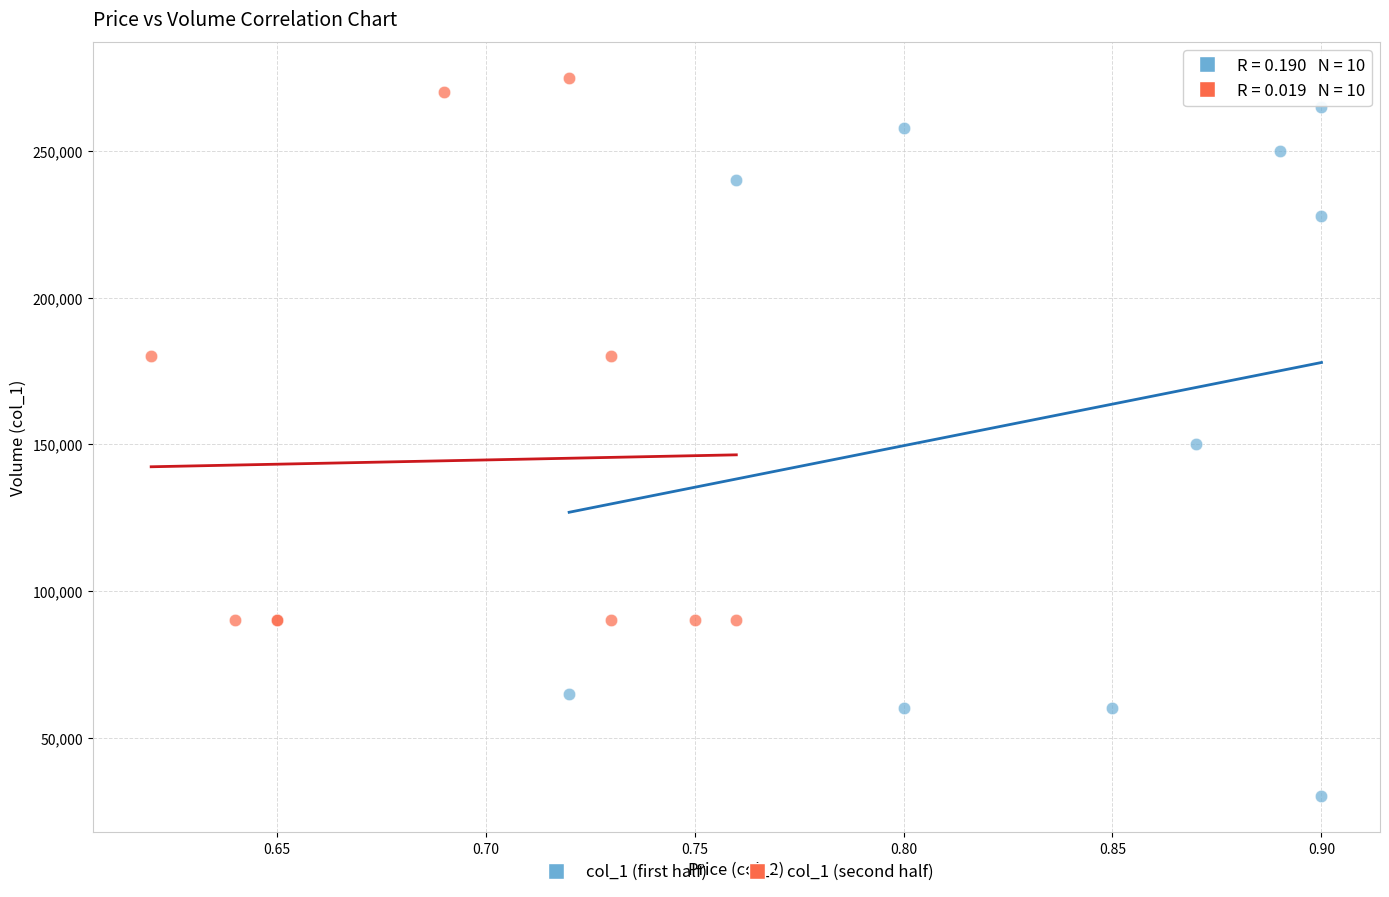

Which series has the widest spread of Y values?

col_1 (first half)